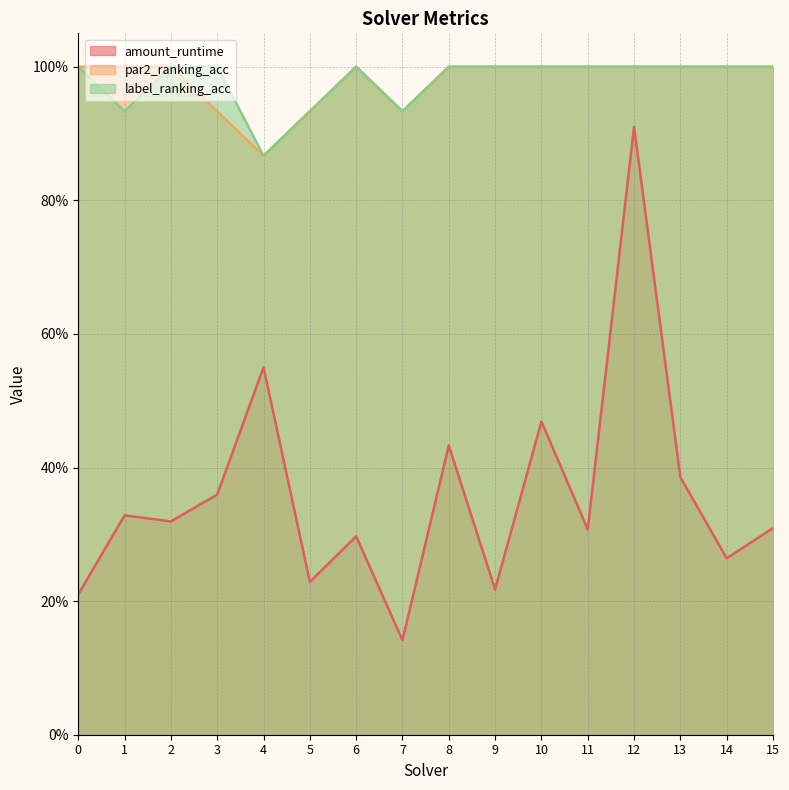

True or false: amount_runtime and label_ranking_acc cross at least once.

False